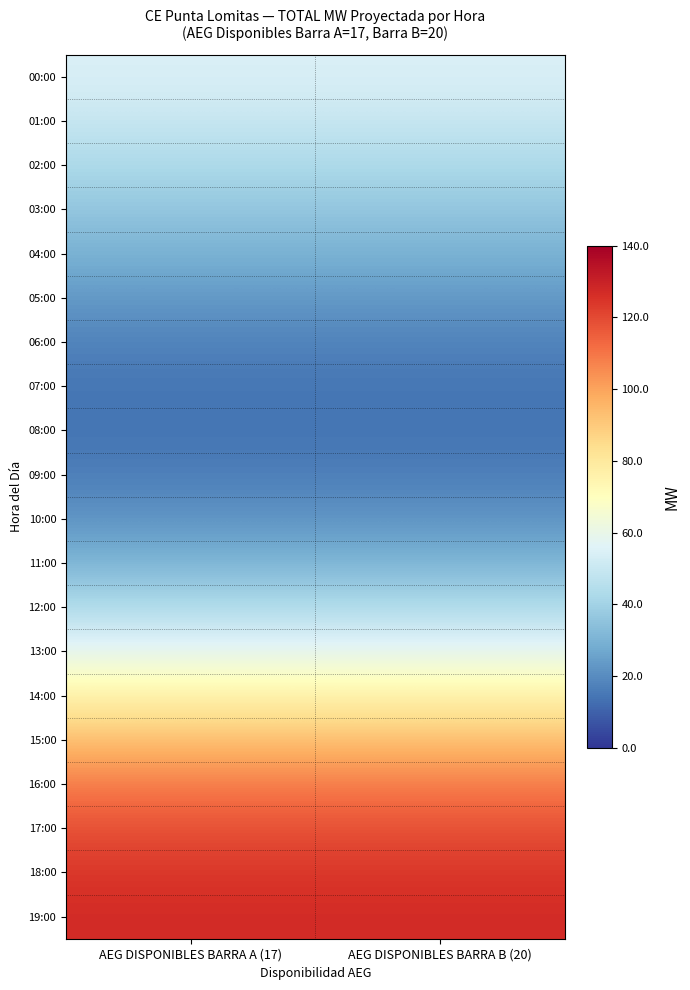

Rank the series at AEG DISPONIBLES BARRA B (20) from lowest to highest value.

08:00, 07:00, 09:00, 06:00, 10:00, 05:00, 04:00, 11:00, 03:00, 02:00, 12:00, 01:00, 00:00, 13:00, 14:00, 15:00, 16:00, 17:00, 18:00, 19:00